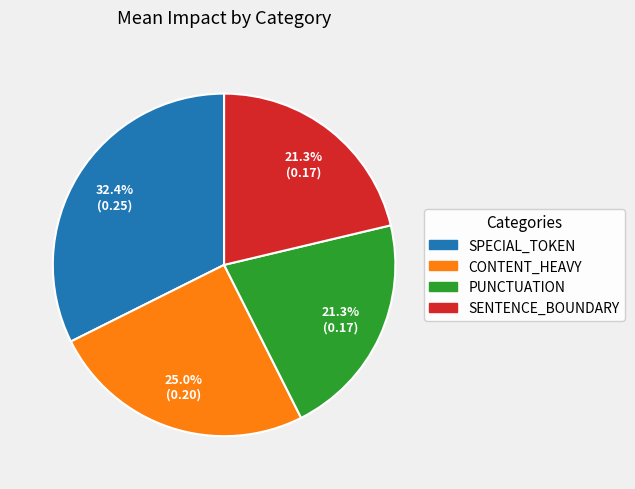

Count the number of slices in the pie.

4